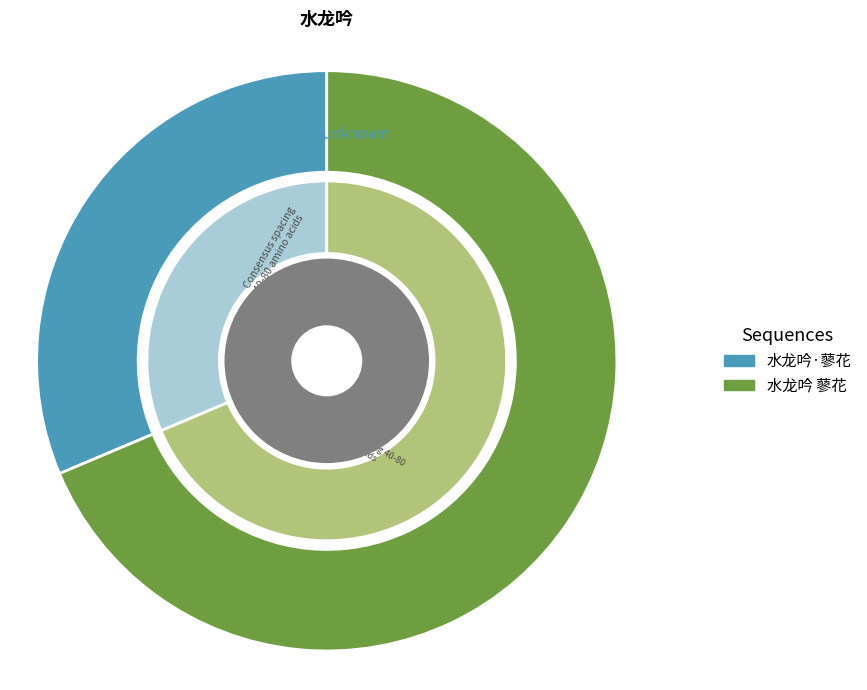

What is the largest slice in the pie chart?

水龙吟 蓼花